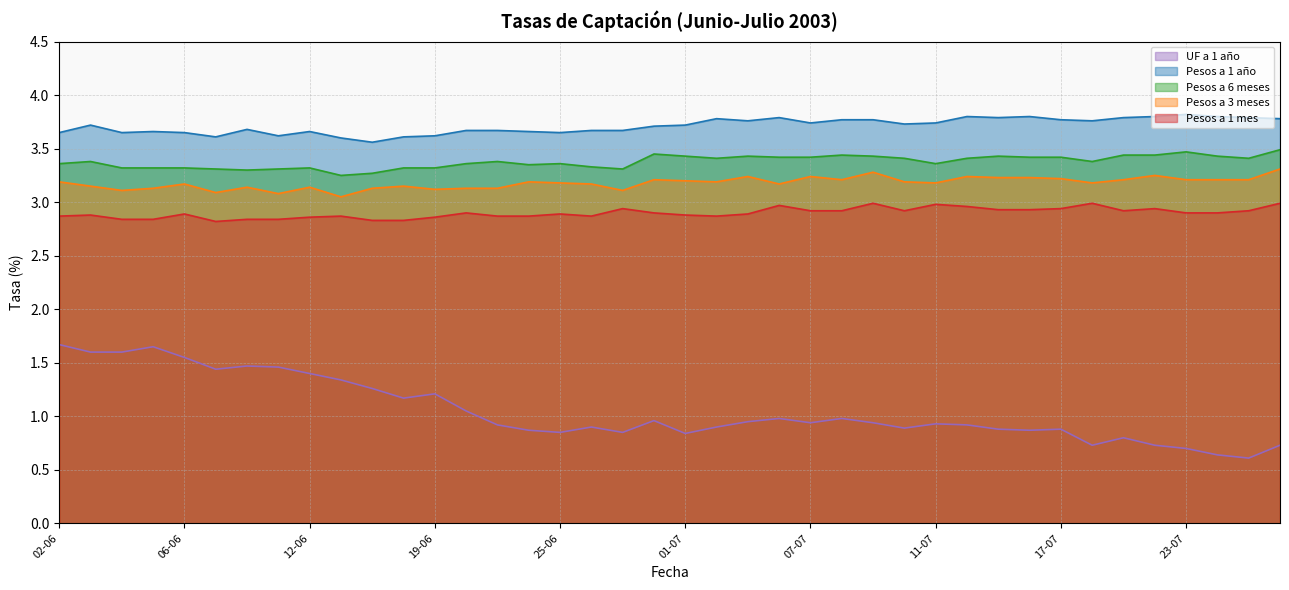

True or false: Pesos a 1 mes and Pesos a 3 meses intersect in this chart.

False